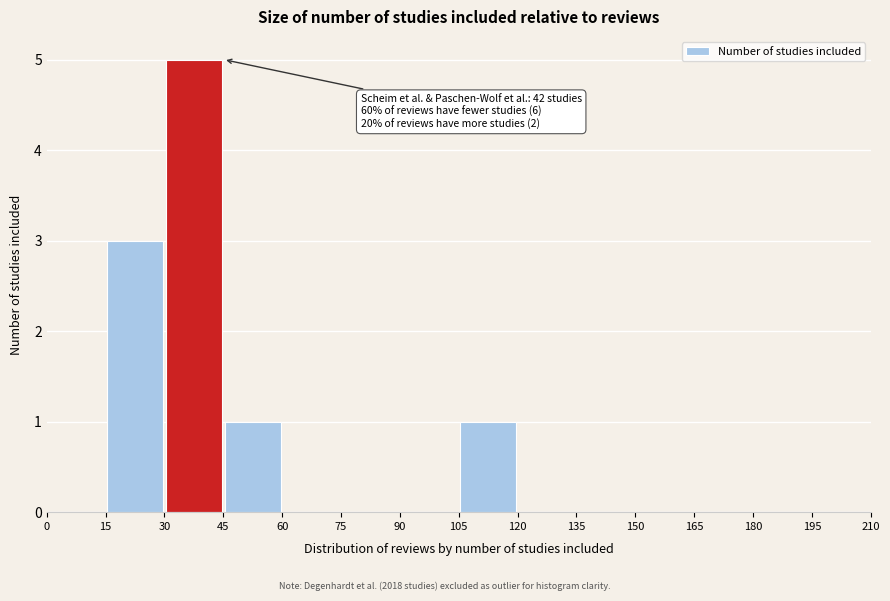

Which range on the x-axis has the tallest bar?

30 to 45